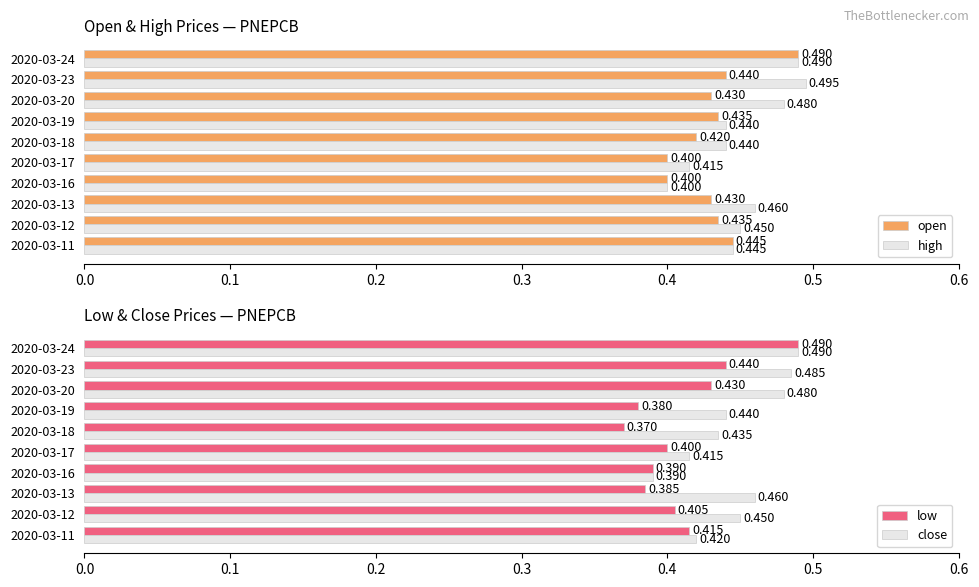

Does the chart contain stacked bars?

No